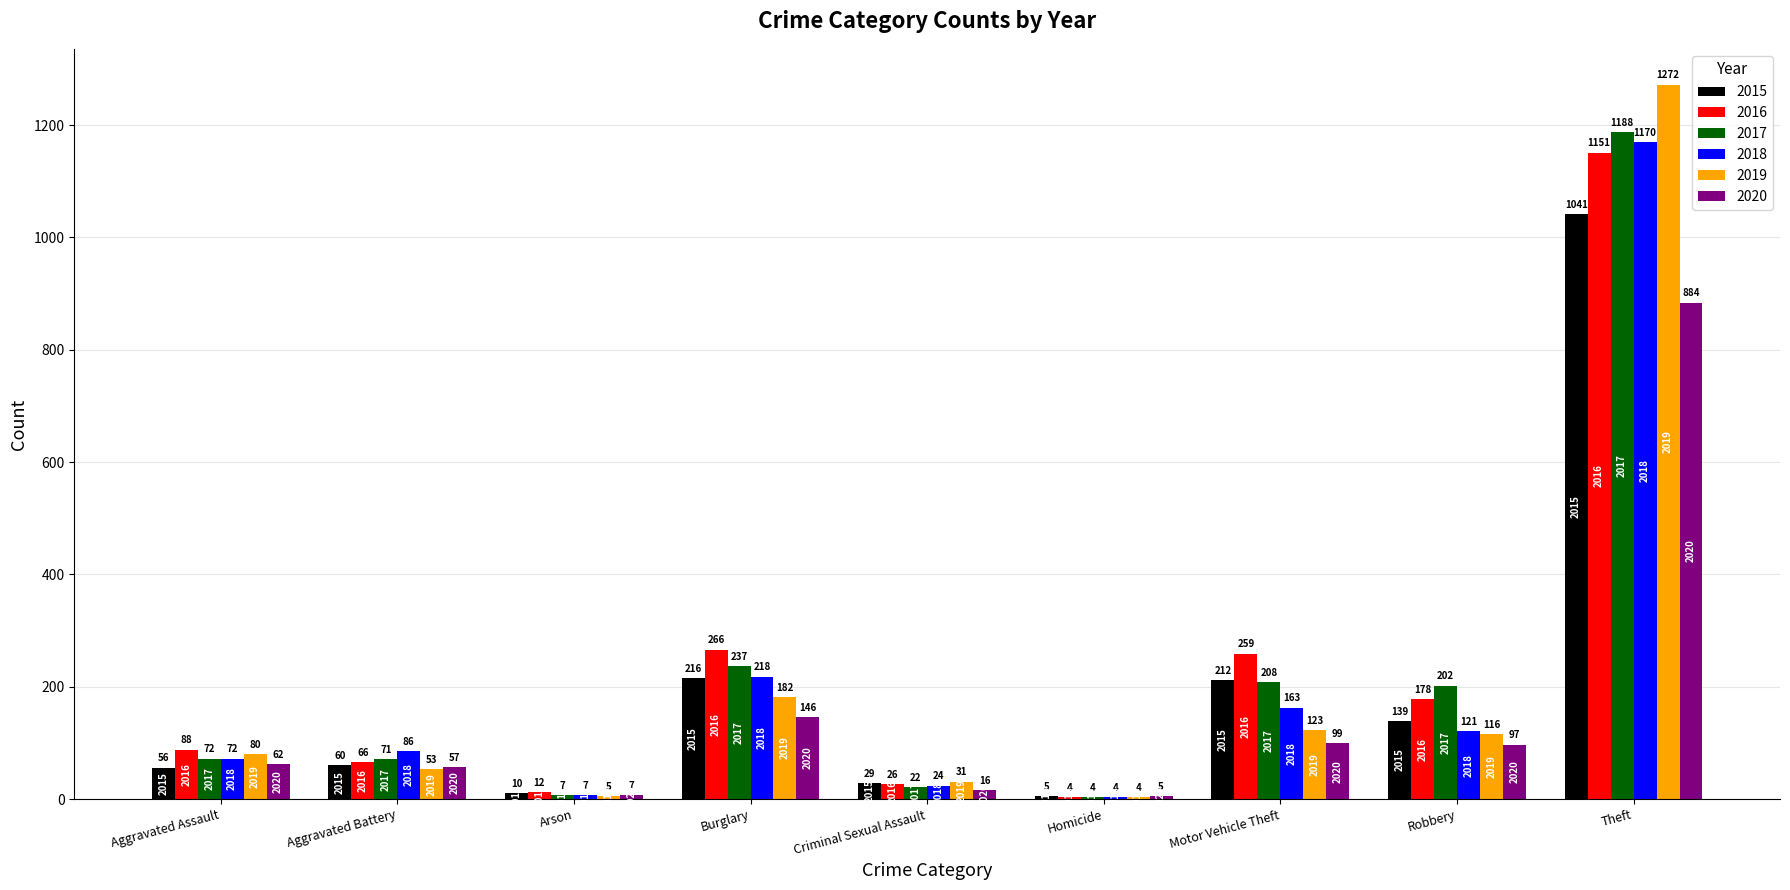

True or false: 2020 has a value of 99 at Motor Vehicle Theft.

True